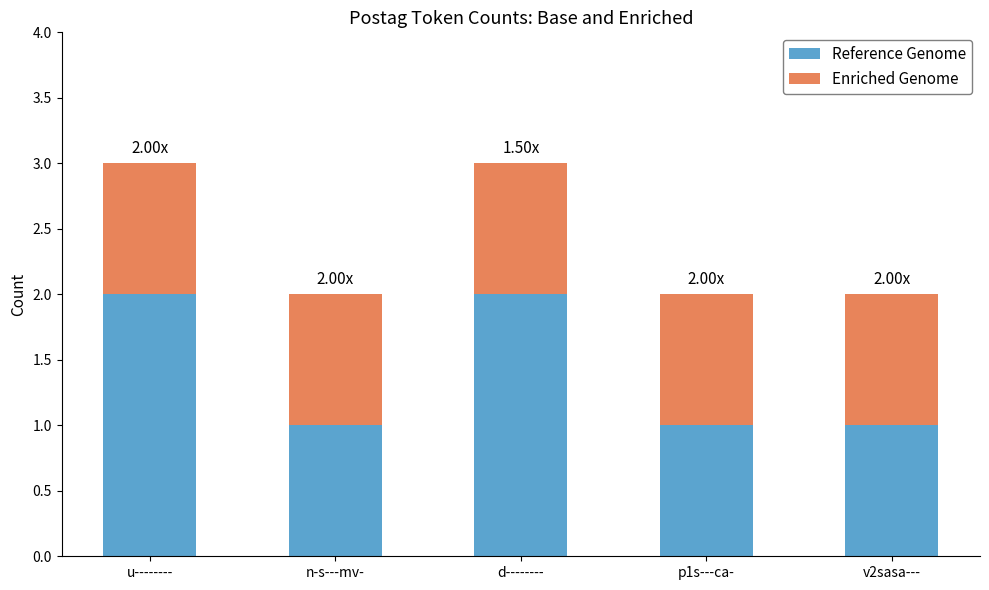

What is the sum of all Reference Genome values?

7